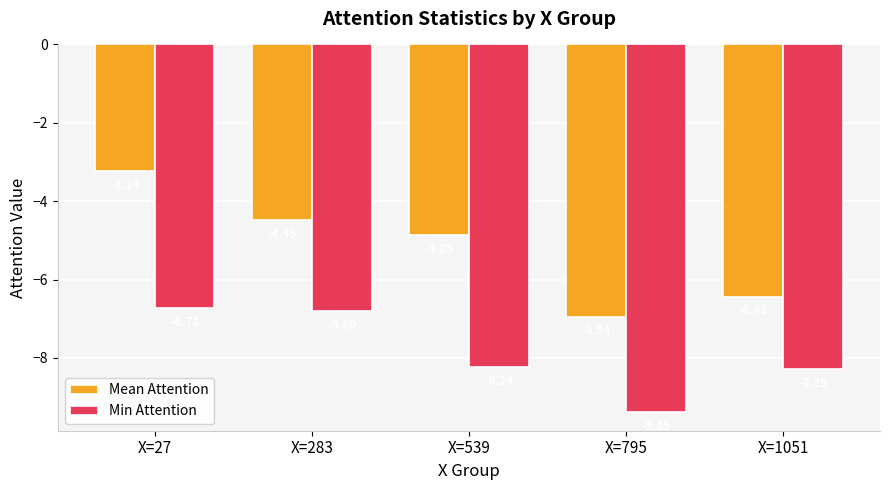

List the series in order of their peak value, lowest first.

Min Attention, Mean Attention